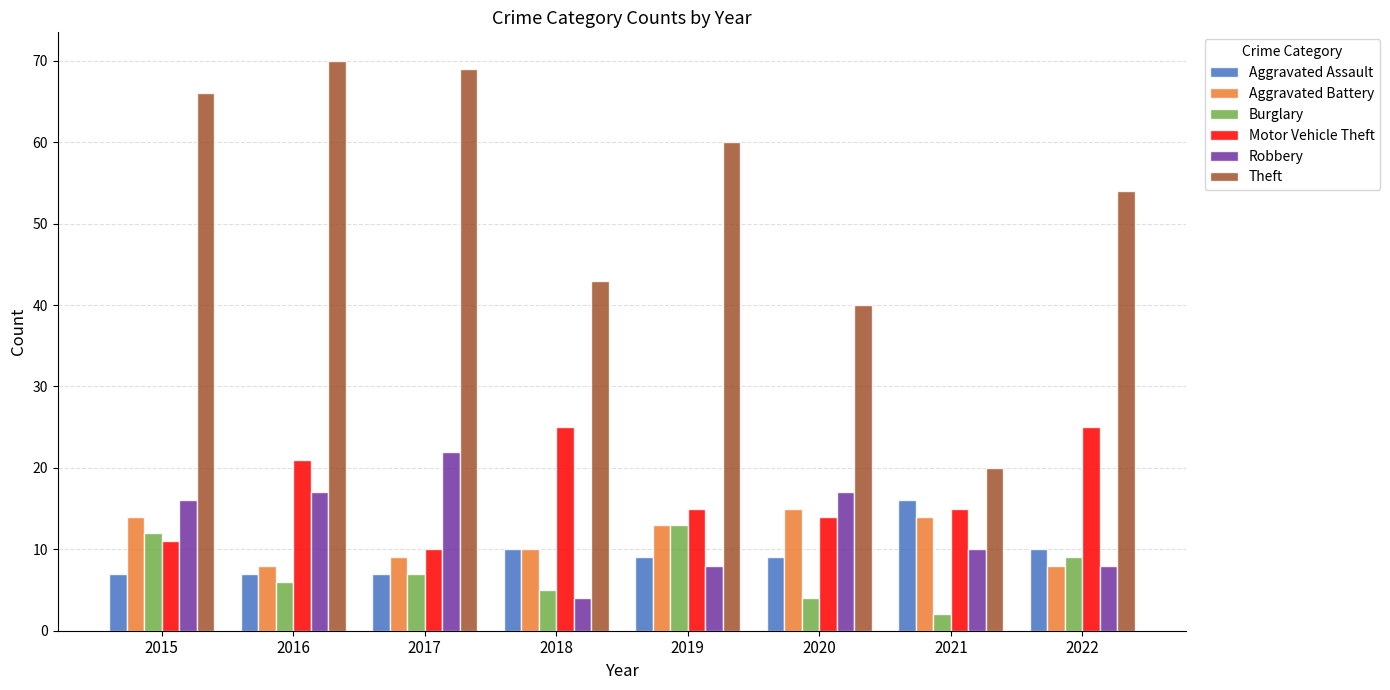

Count the number of data series in this chart.

6